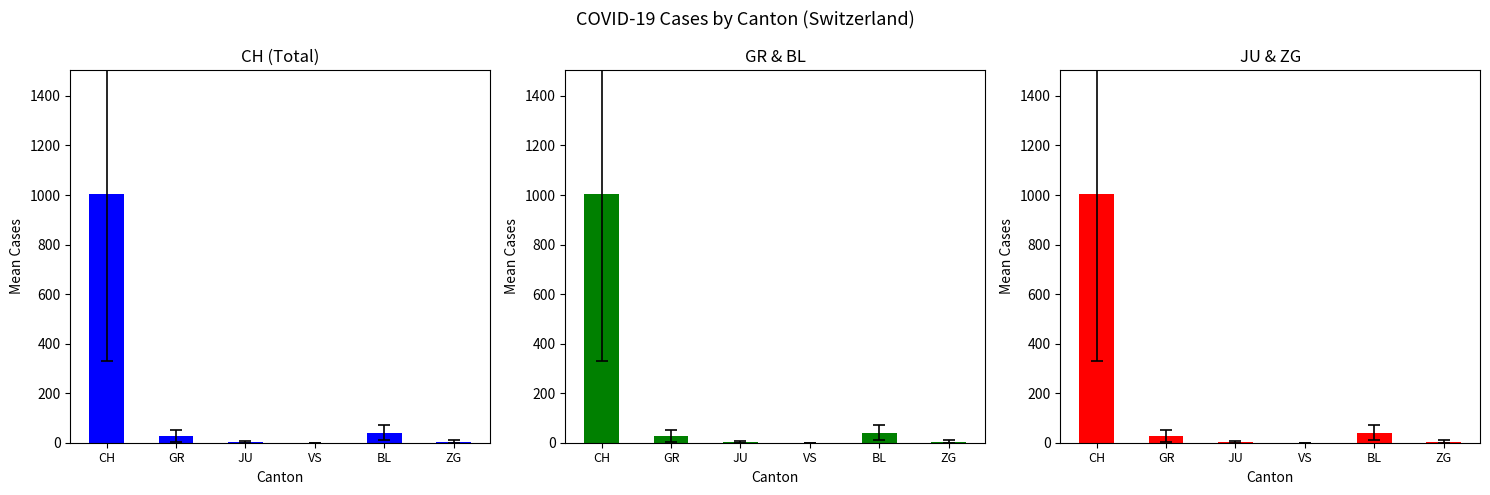

Which label corresponds to the smallest value in the chart?

VS